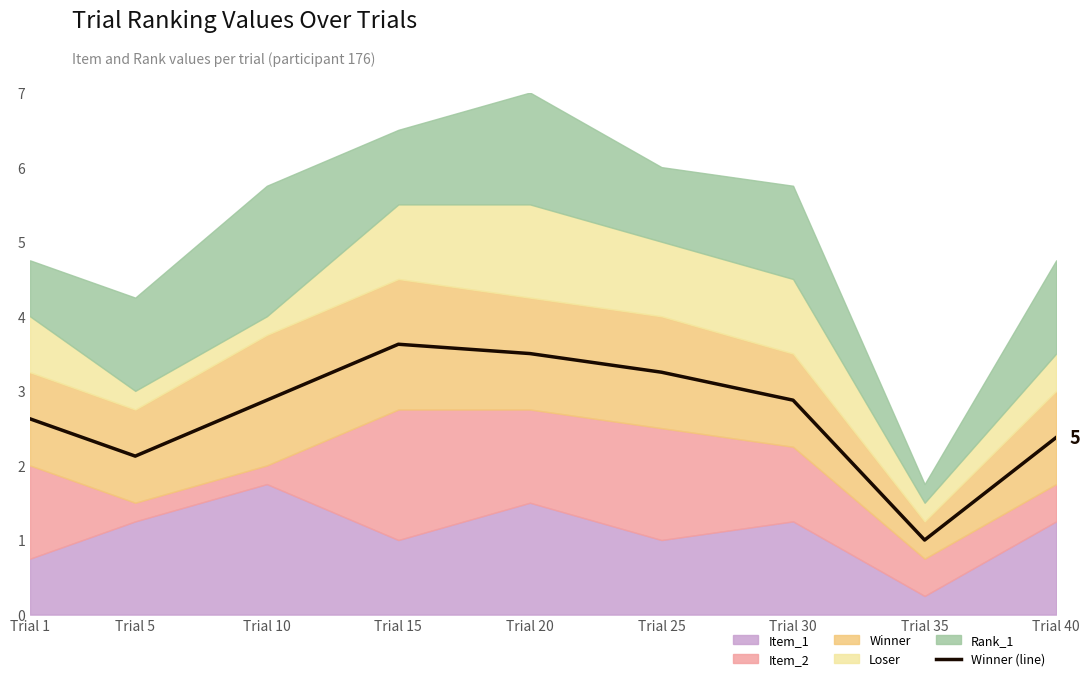

How many values are below 2?

1